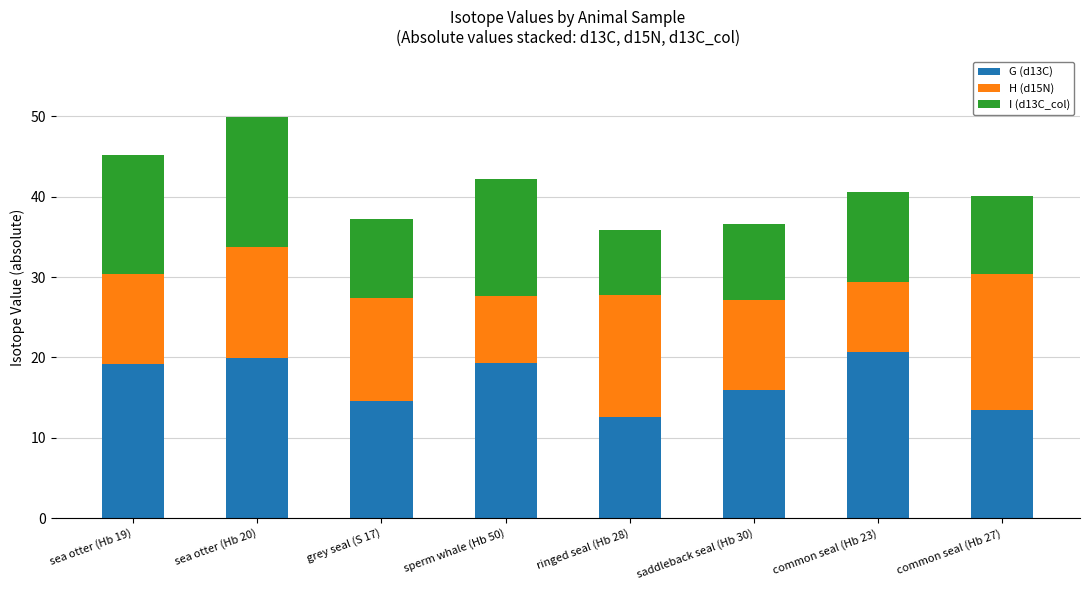

Does the chart contain stacked bars?

Yes